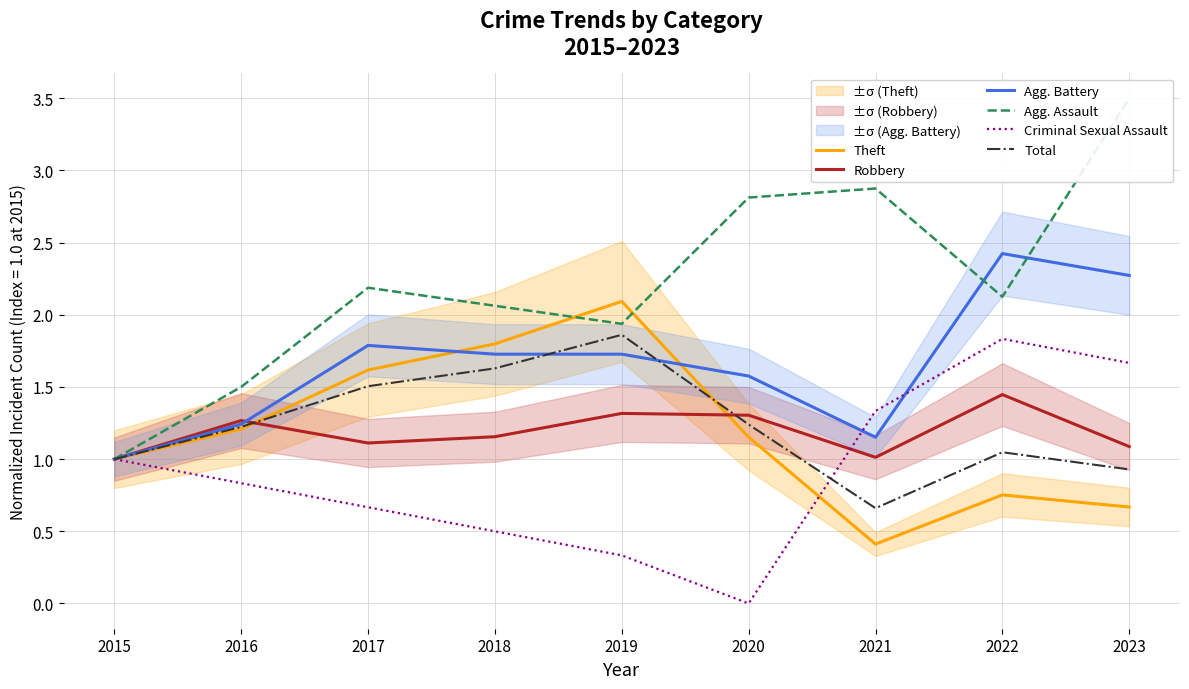

True or false: Agg. Battery and Robbery cross at least once.

True